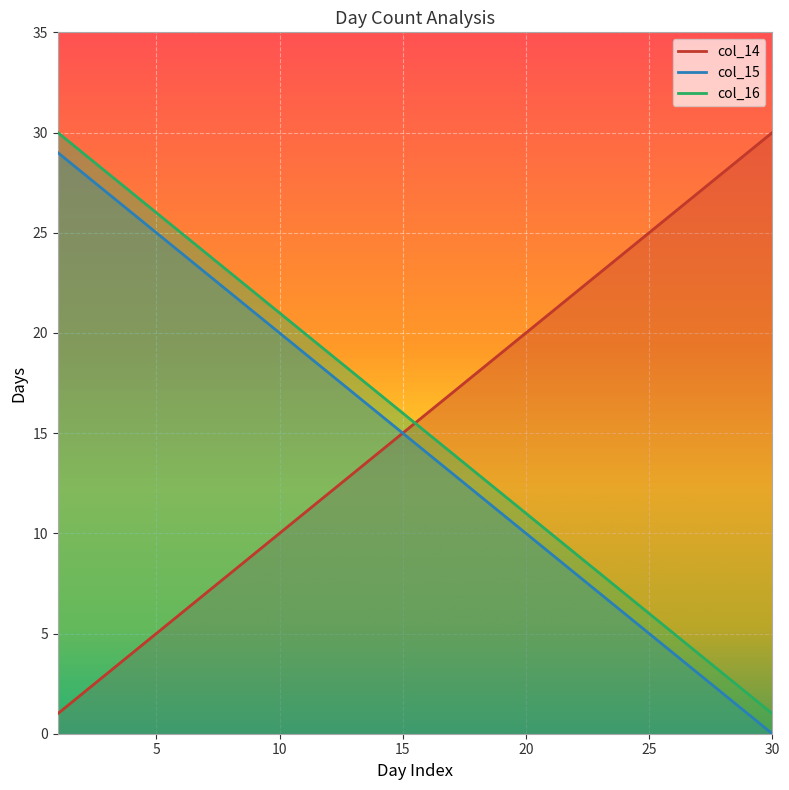

Count the number of categories in the chart.

30